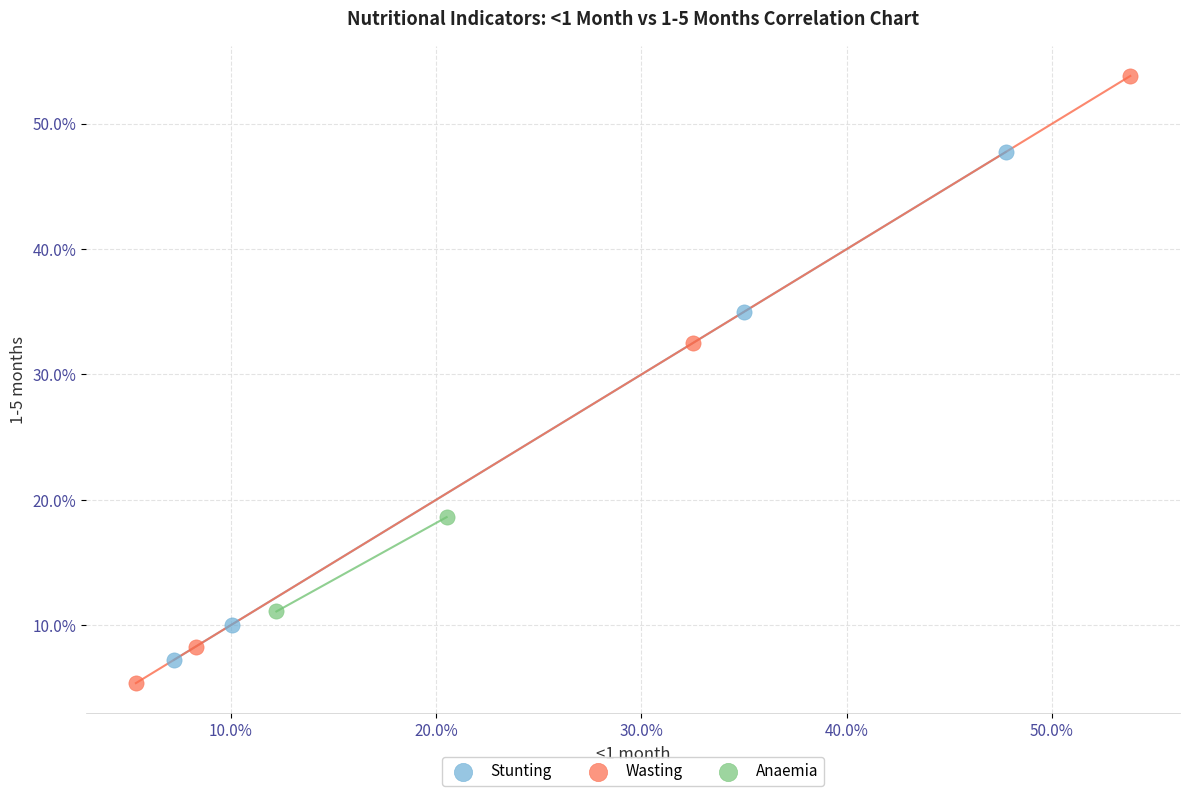

What are all the series names shown in the legend?

Stunting, Wasting, Anaemia